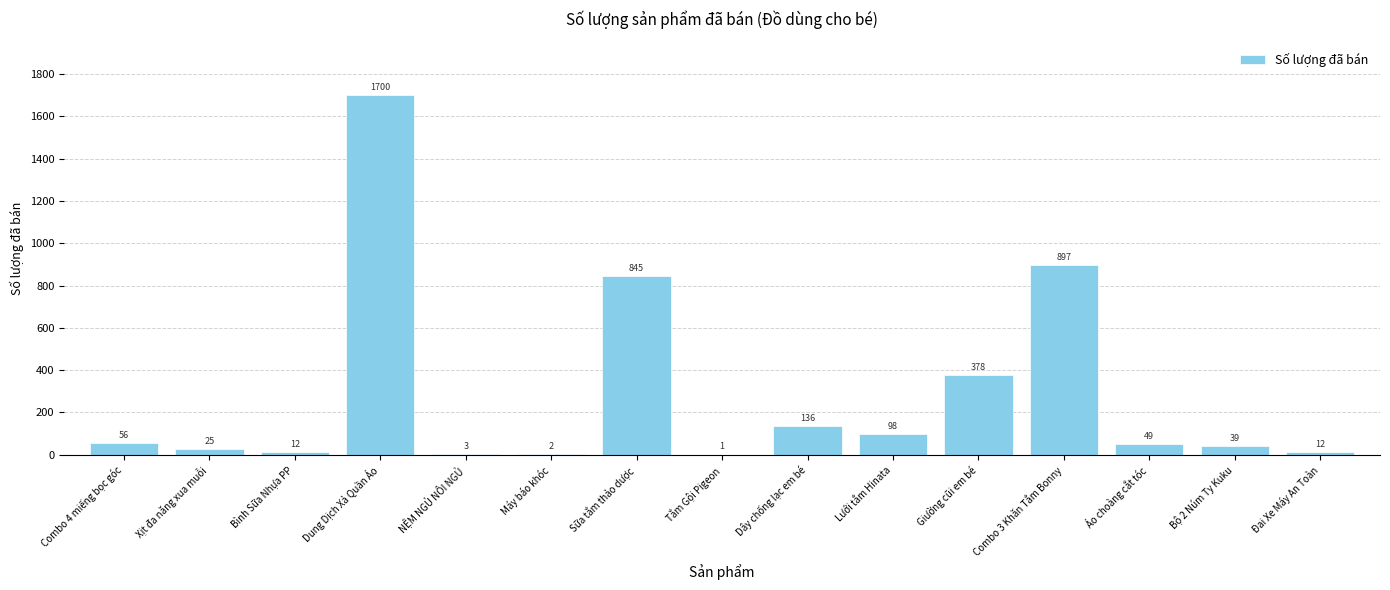

How many data points does each series have?

15